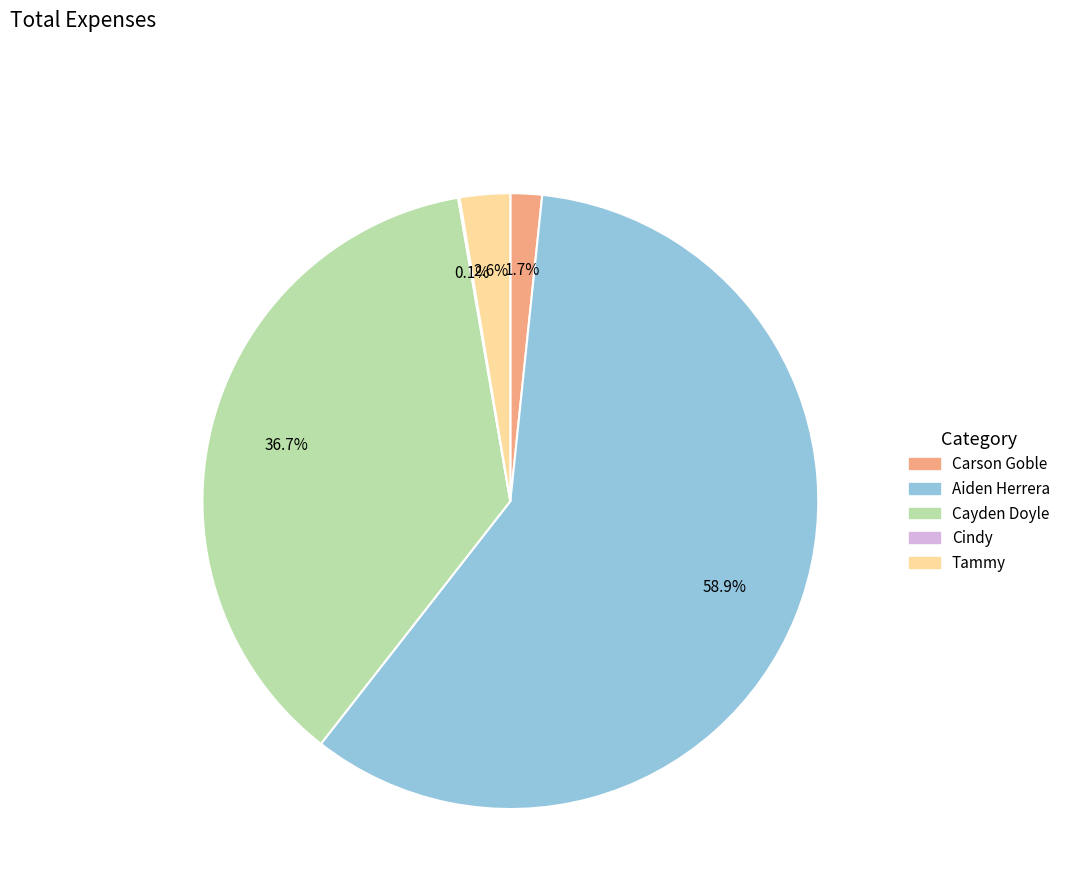

Does Aiden Herrera represent more than half of the total?

Yes